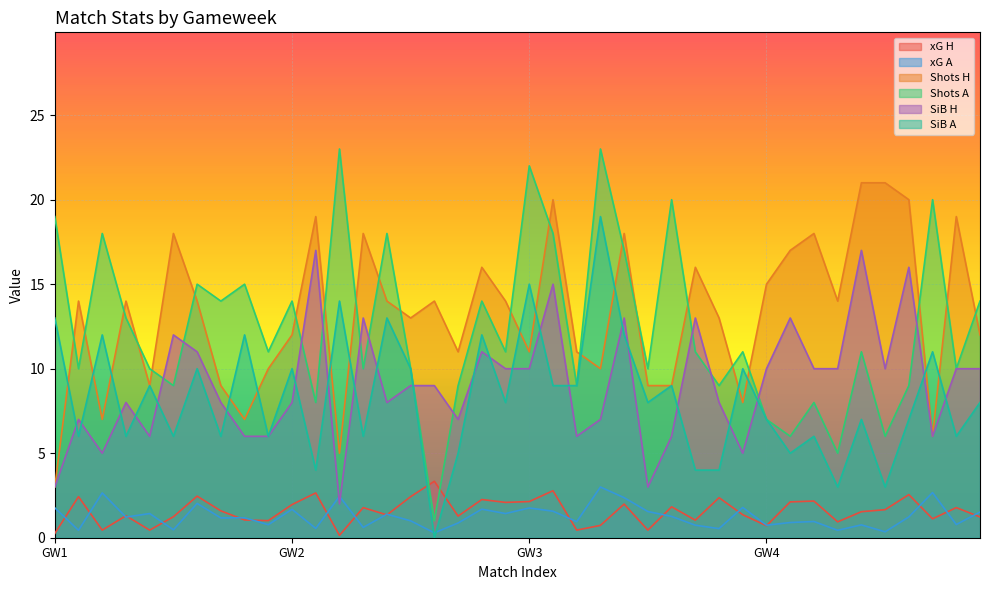

True or false: Shots A has a value of 15.1 at 1.

False